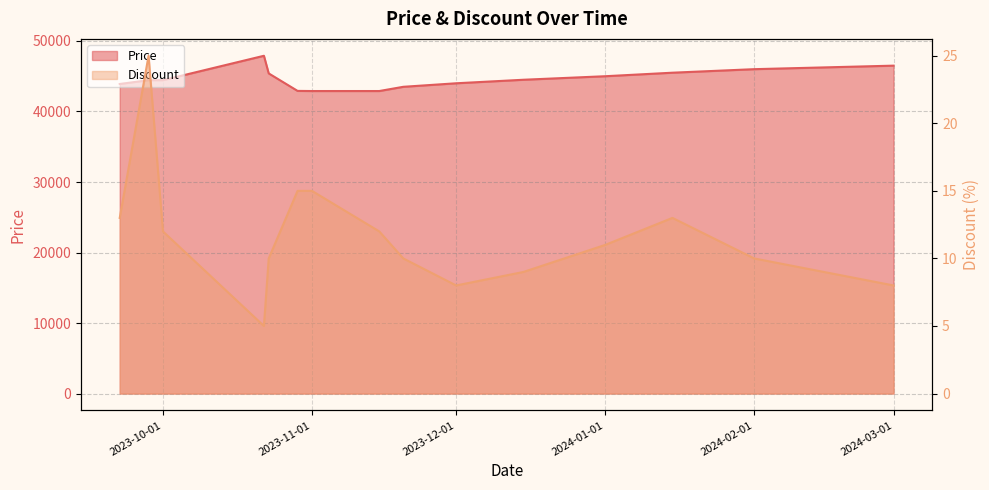

Rank the series at 2023-10-23 from highest to lowest value.

Price, Discount